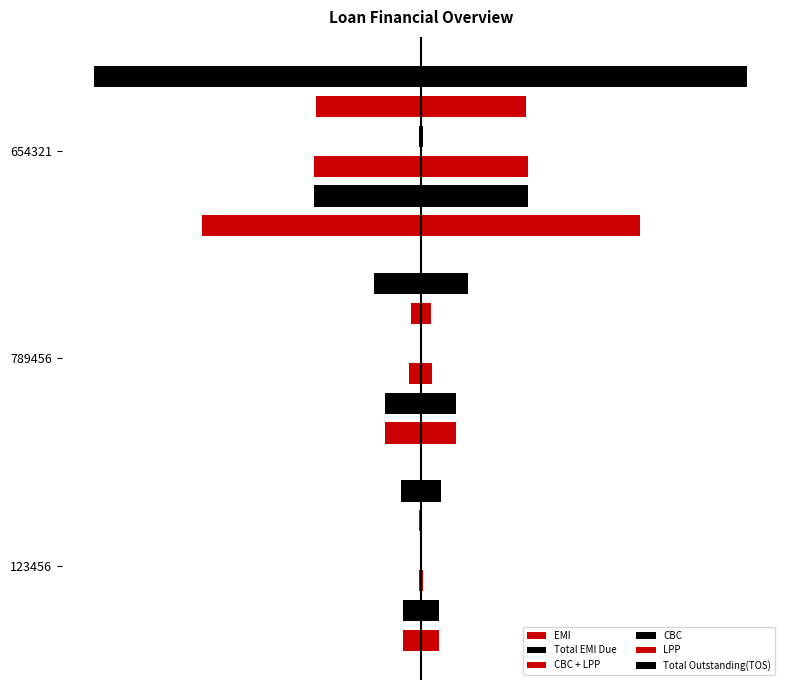

Reading left to right, list all the values displayed in this chart.

EMI: -7483.0	-14962.7	-92628.0
Total EMI Due: 7483.0	14962.7	45286.0
CBC + LPP: -908.0	-4906.0	-45286.0
CBC: 324.5	531.0	783.5
LPP: -583.5	-4375.0	-44502.5
Total Outstanding(TOS): 8391.0	19868.7	137914.0